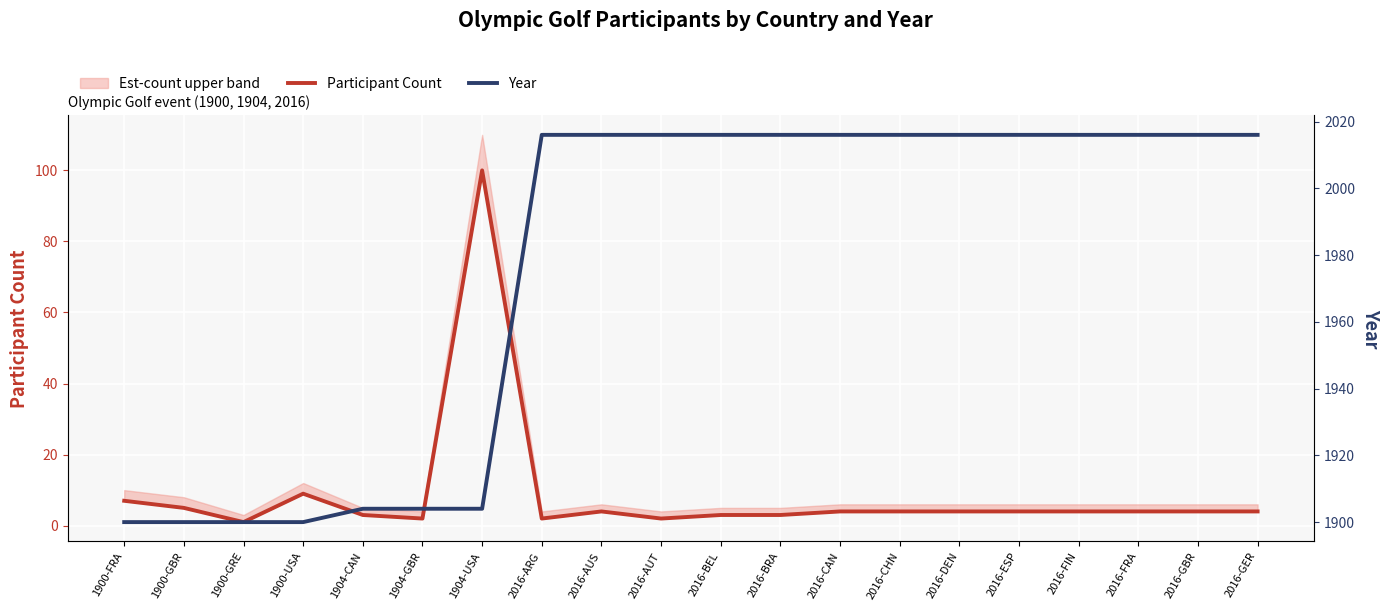

Is the value of Participant Count at 2016-AUT greater than the value of Year at 1900-GBR?

No